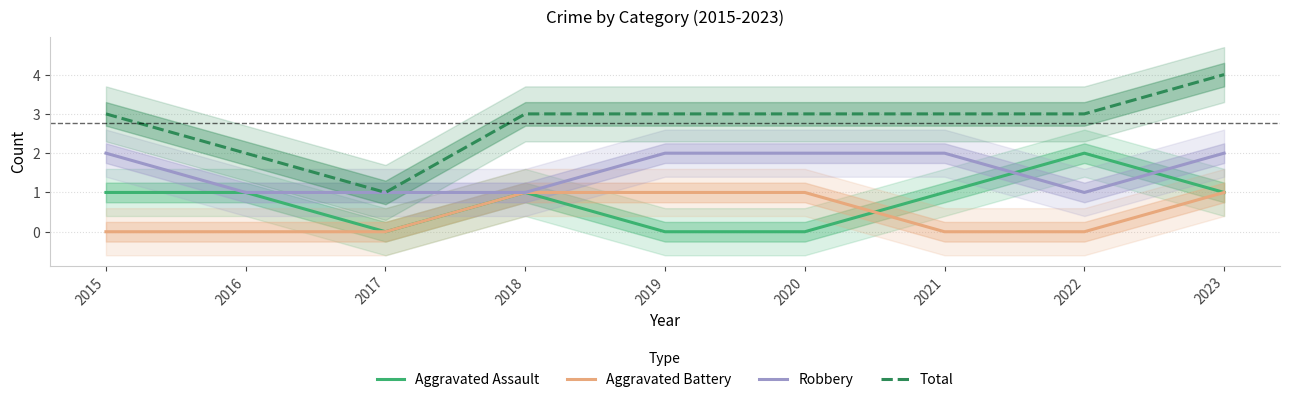

Rank the series by their maximum value, from lowest to highest.

Aggravated Battery, Aggravated Assault, Robbery, Total